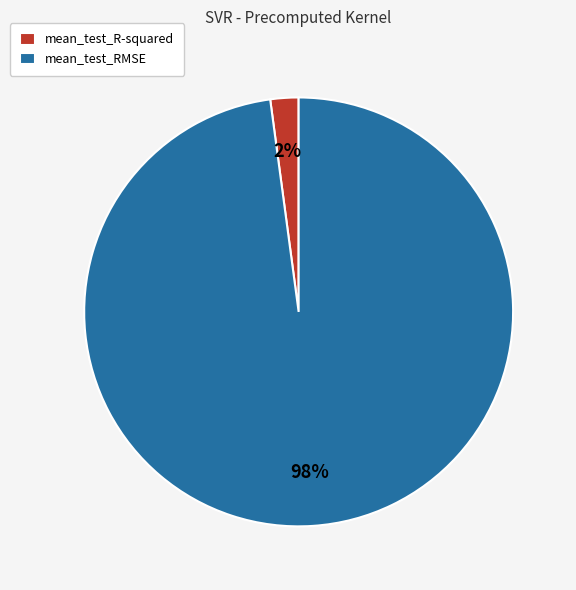

How many slices are in this pie chart?

2